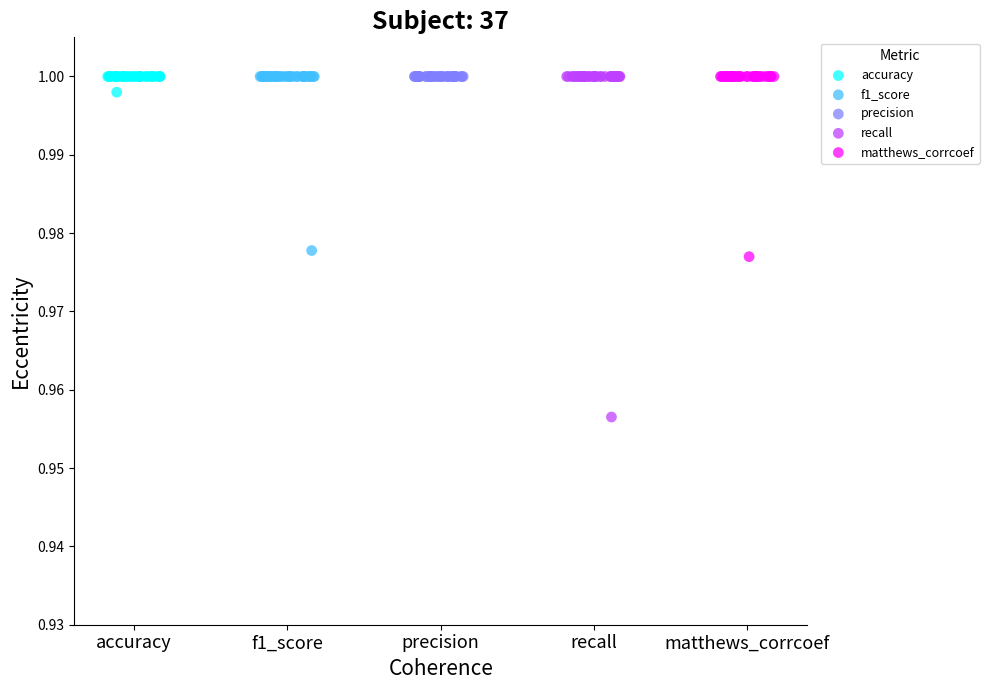

Which series contains the lowest Y value?

recall